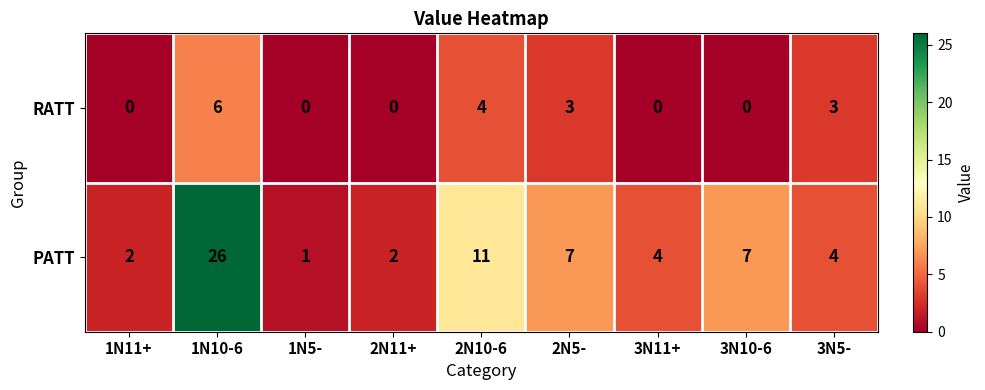

Which series has the widest spread of values?

PATT